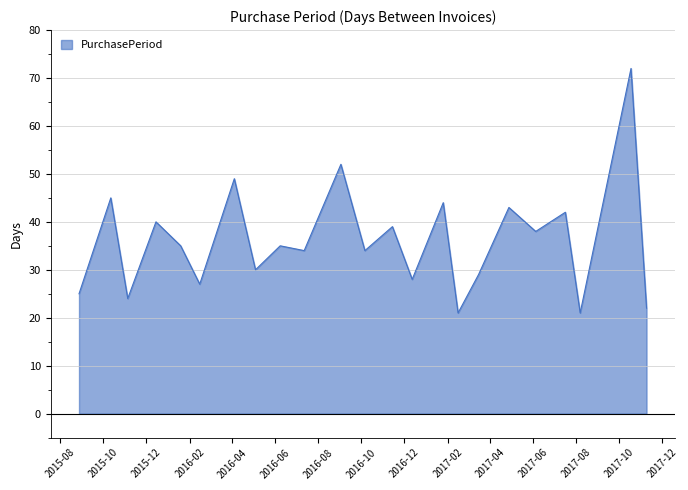

What is the greatest value displayed?

72